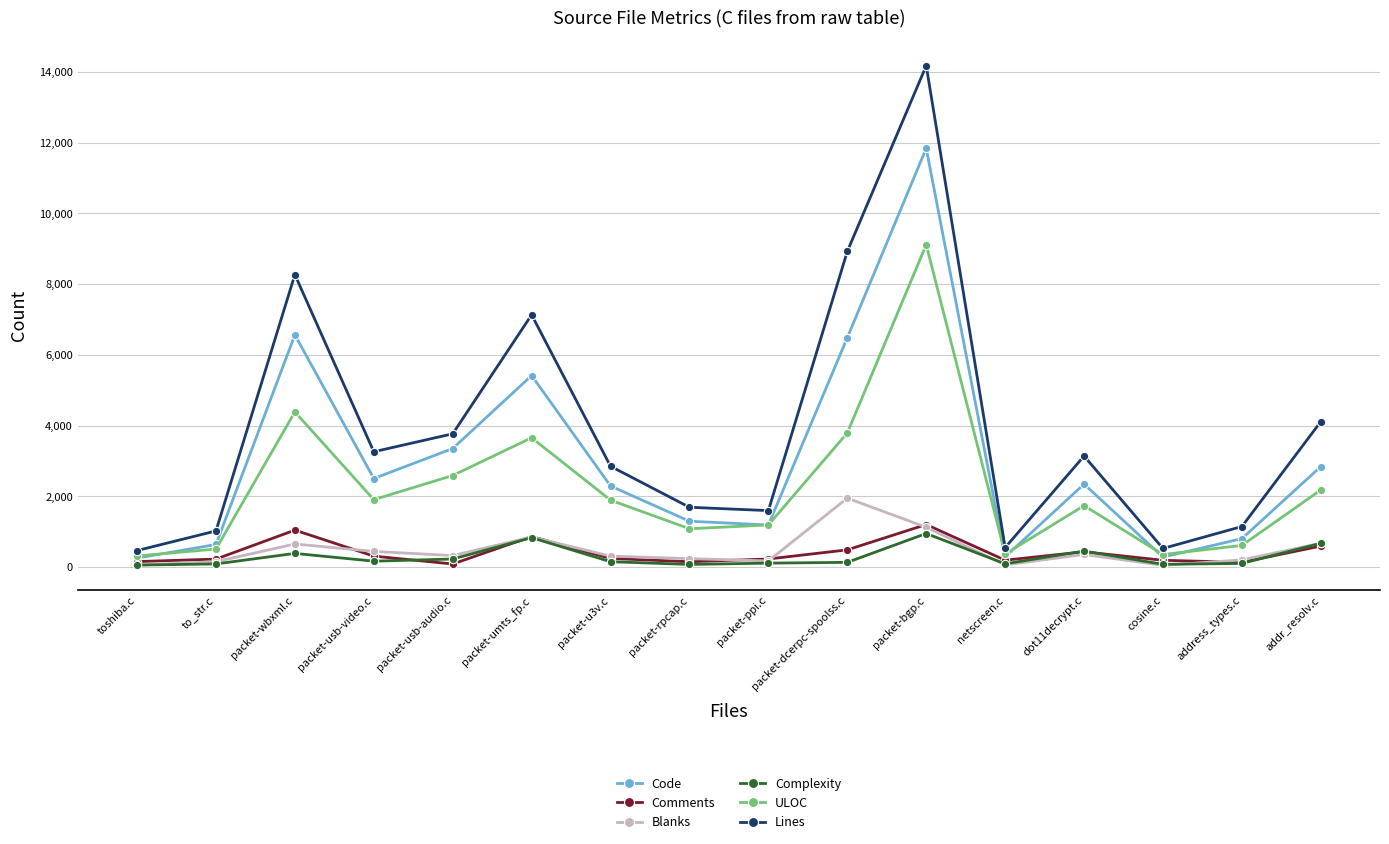

True or false: ULOC has a value of 1485 at addr_resolv.c.

False